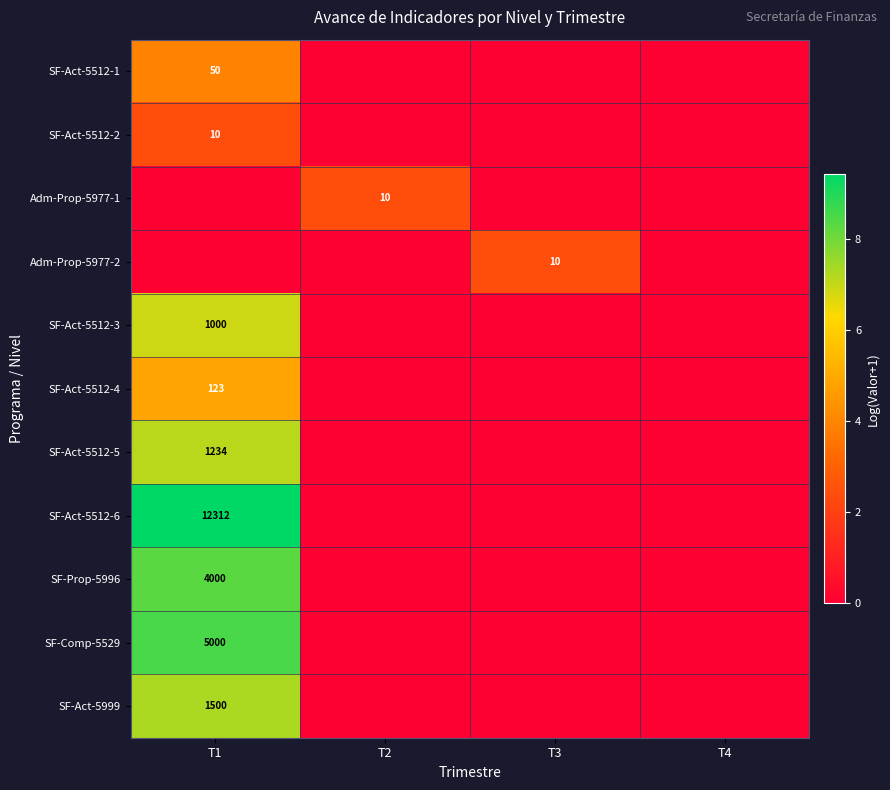

The value of SF-Act-5512-2 at T1 is 13. True or false?

False